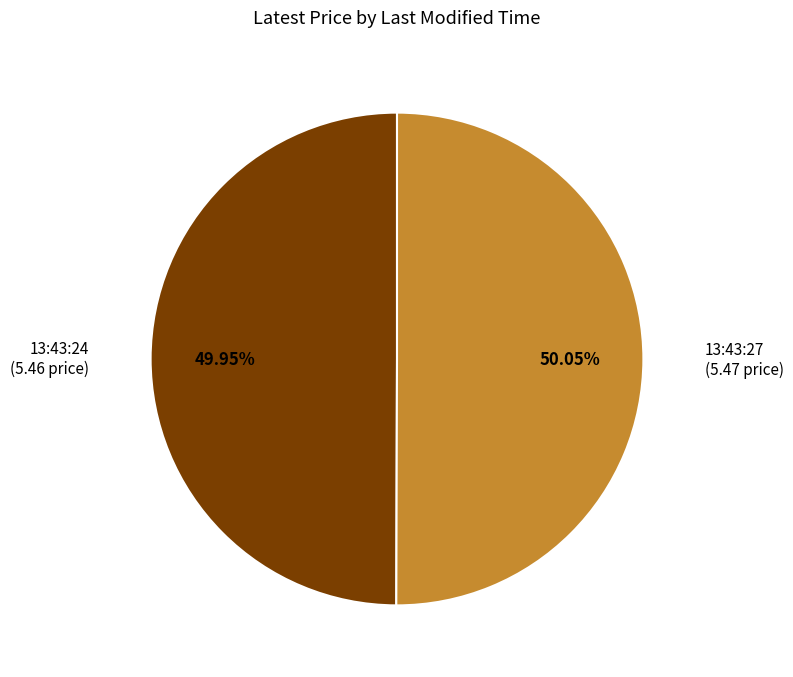

Is there a majority slice in this chart?

Yes